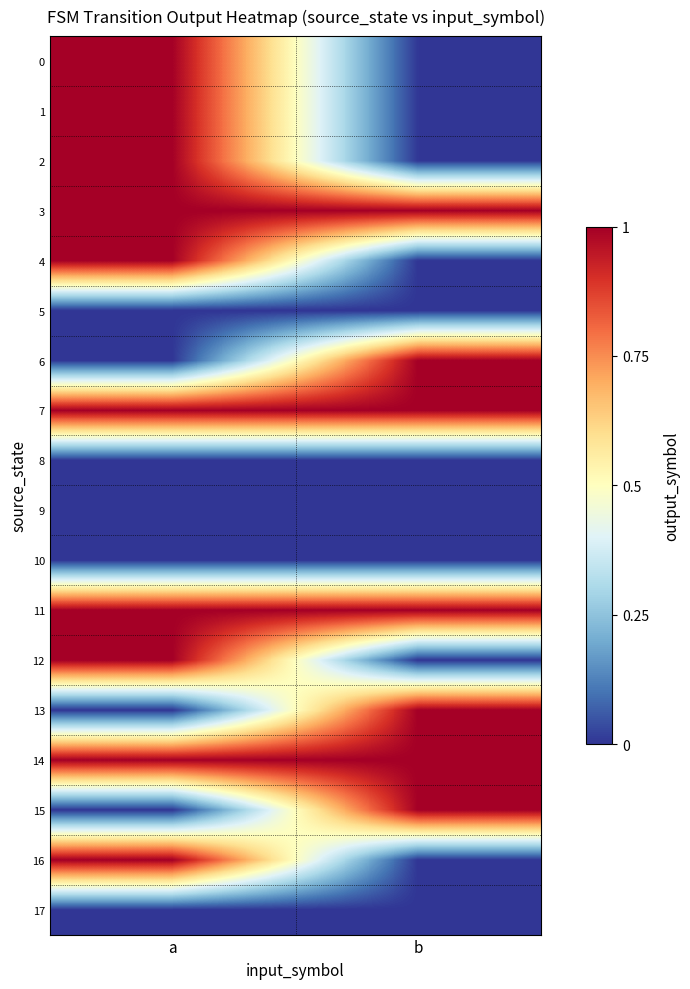

At b, list the series in order from smallest to largest.

0, 1, 2, 4, 5, 8, 9, 10, 12, 16, 17, 3, 6, 7, 11, 13, 14, 15